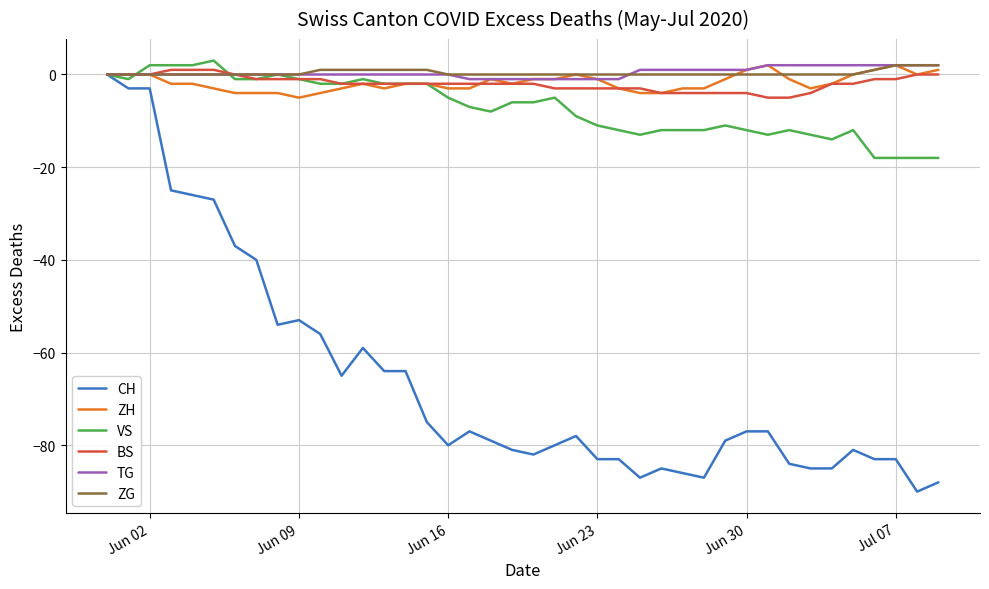

What is the maximum value shown in the chart?

3